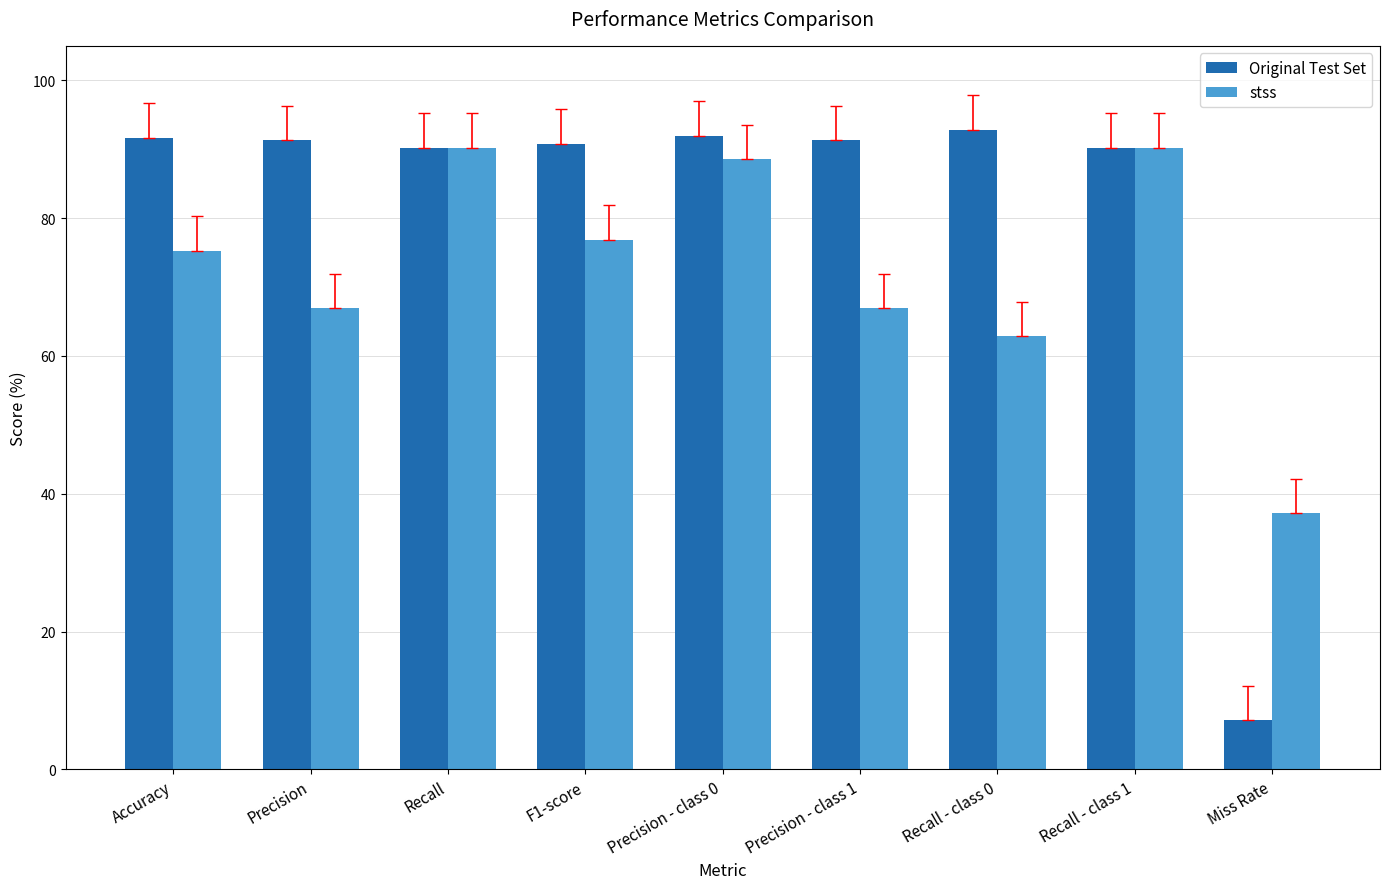

Does the chart contain any negative values?

No